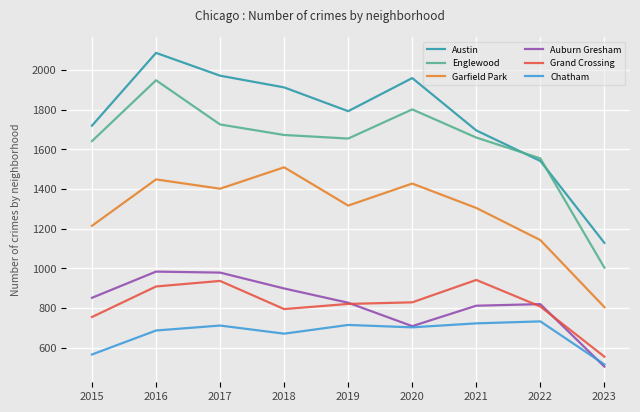

True or false: Auburn Gresham and Austin cross at least once.

False